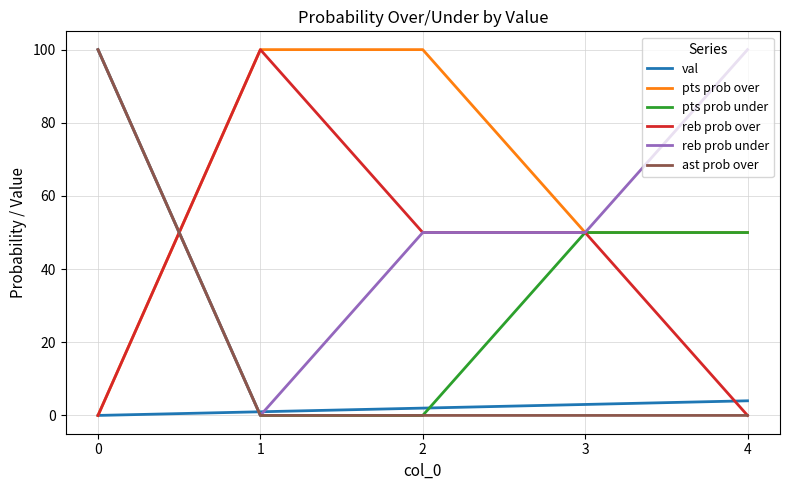

How many lines are shown in the chart?

6